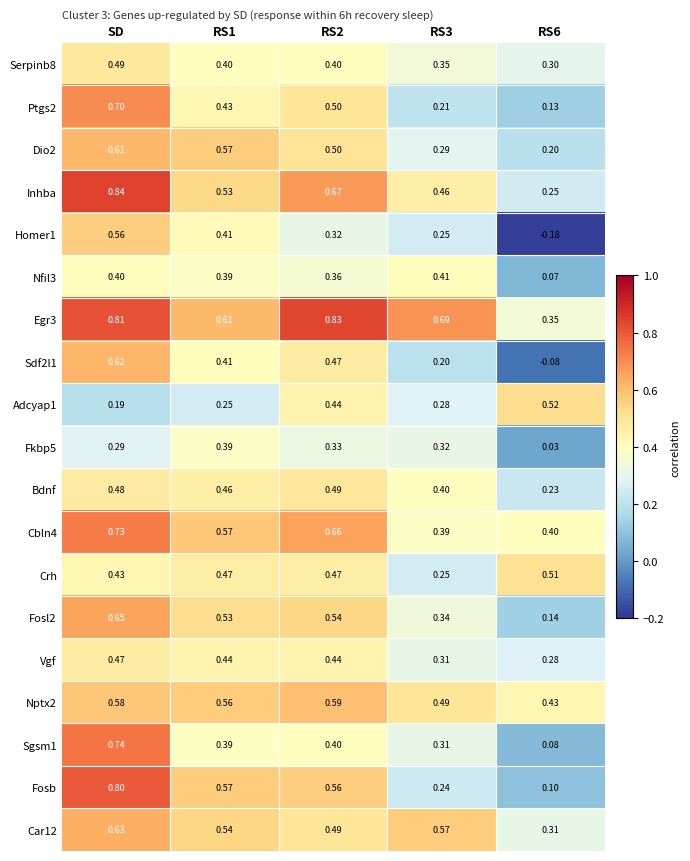

At which category is the sum across all series the highest?

SD